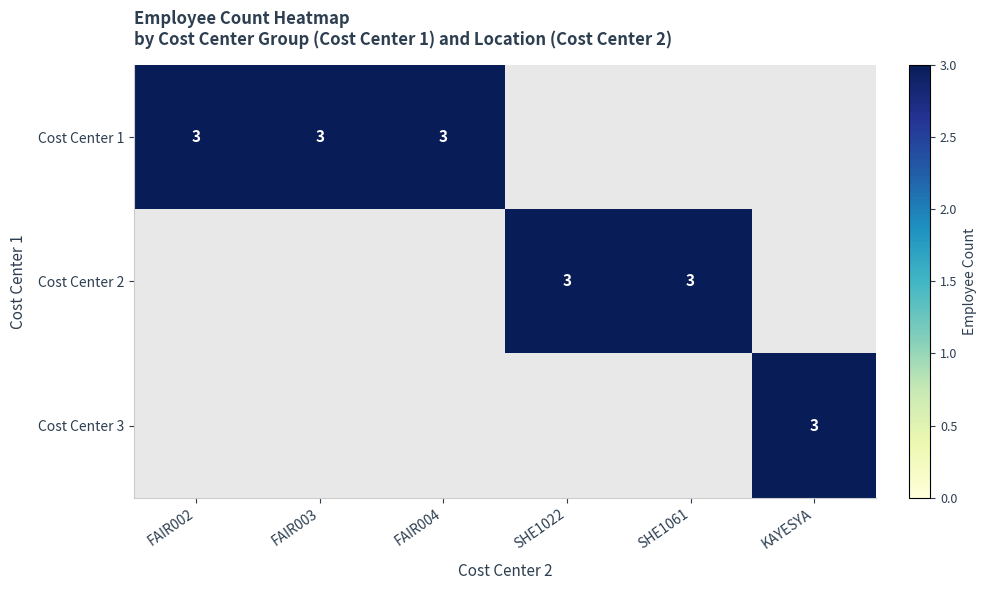

What is the difference between the highest and lowest values at FAIR004?

3